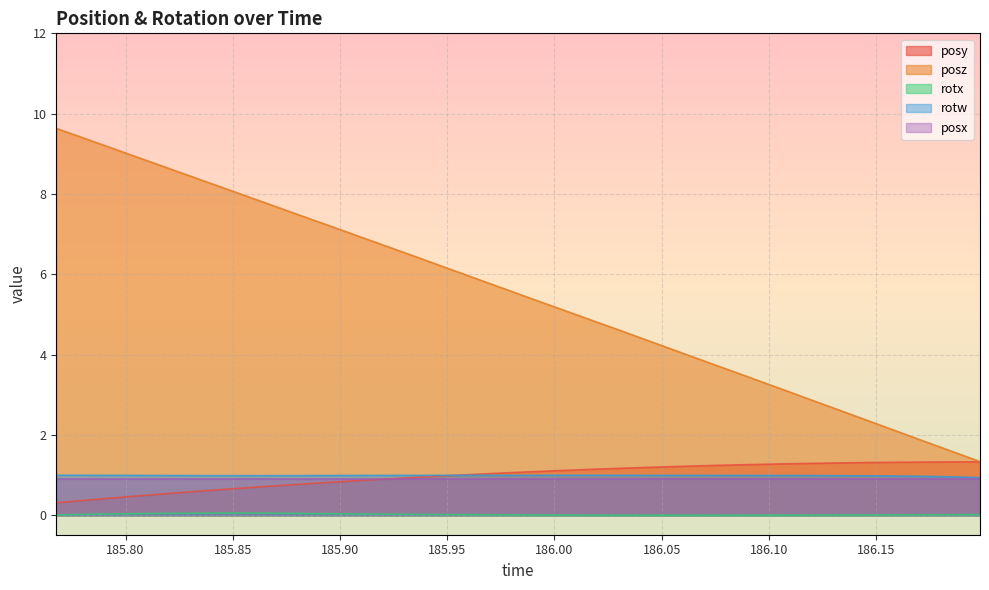

What is the sum of the posy values at 186.1288 and 185.8507?

2.0